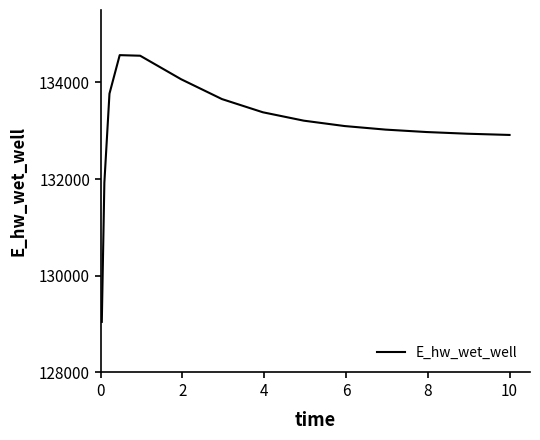

What is the maximum value shown in the chart?

134566.1